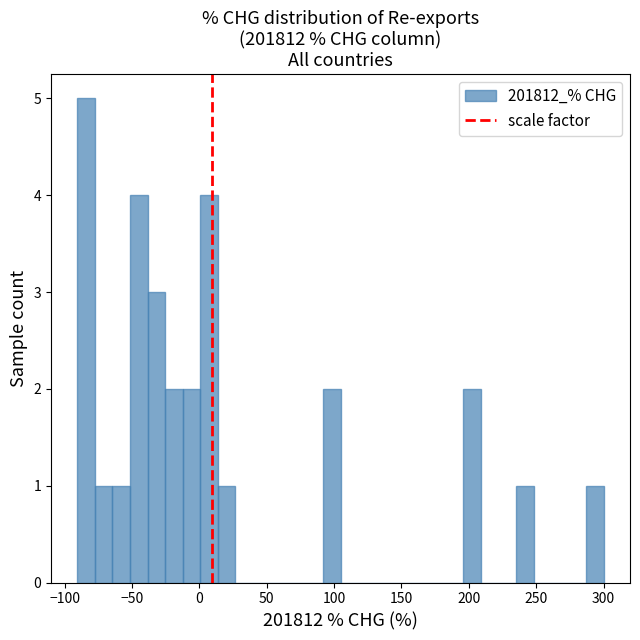

Around what value on the x-axis is the tallest bar? Give the approximate position of its centre, as read against the axis.

-85